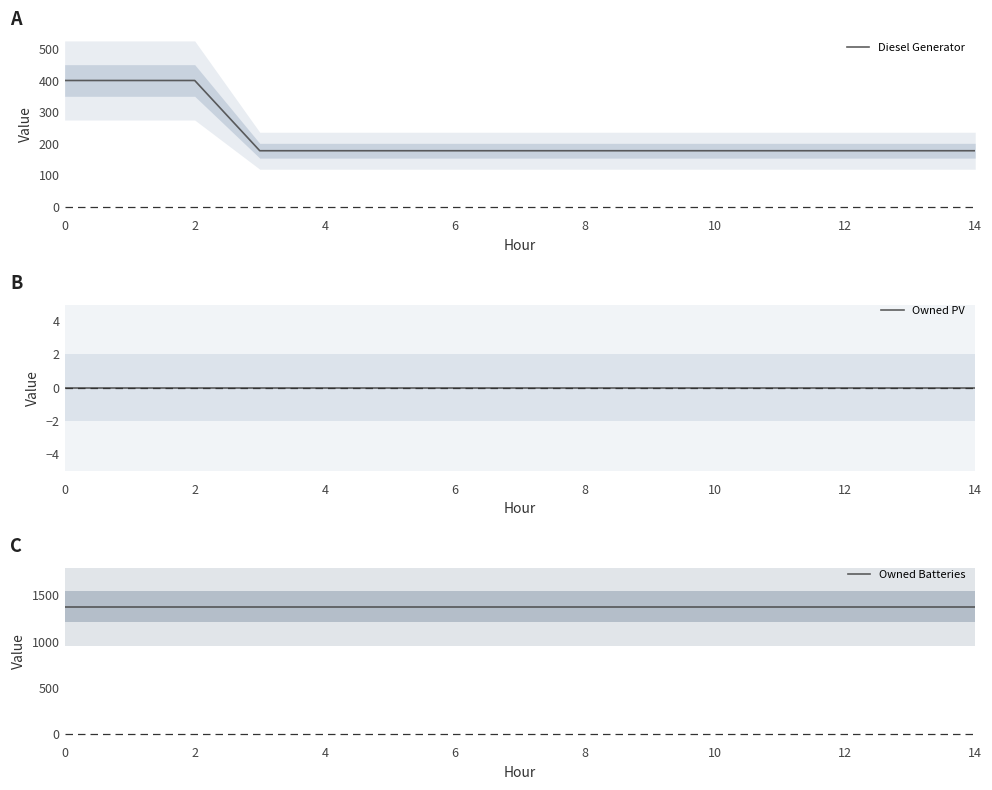

At 10, list the series in order from smallest to largest.

Owned PV, Diesel Generator, Owned Batteries